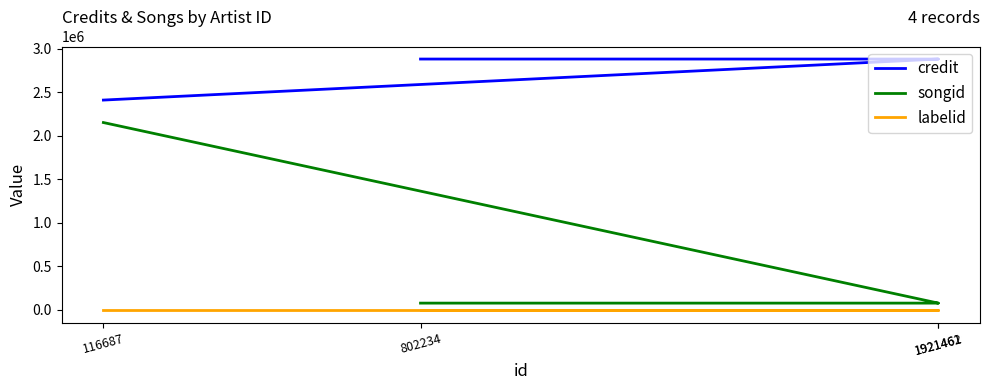

List the series in order of their overall mean, highest first.

credit, songid, labelid